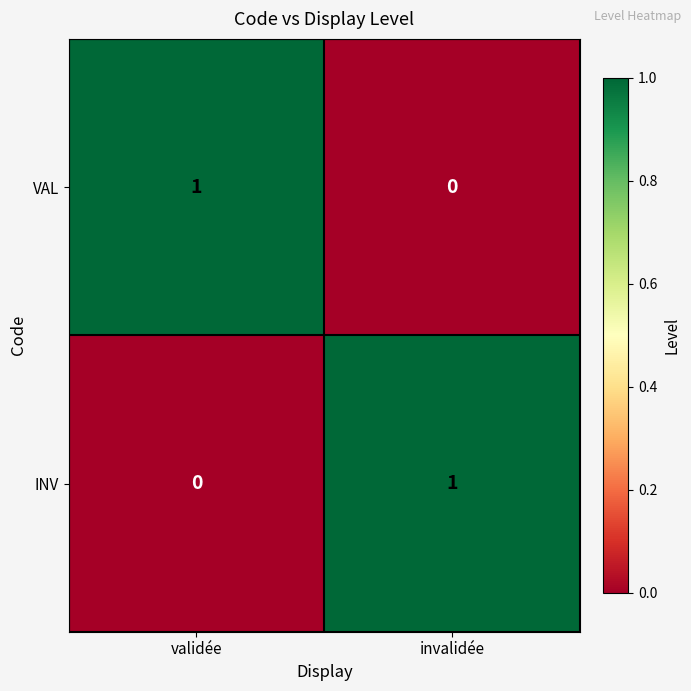

Reading left to right, extract all data points from this chart.

VAL: validée=1	invalidée=0
INV: validée=0	invalidée=1